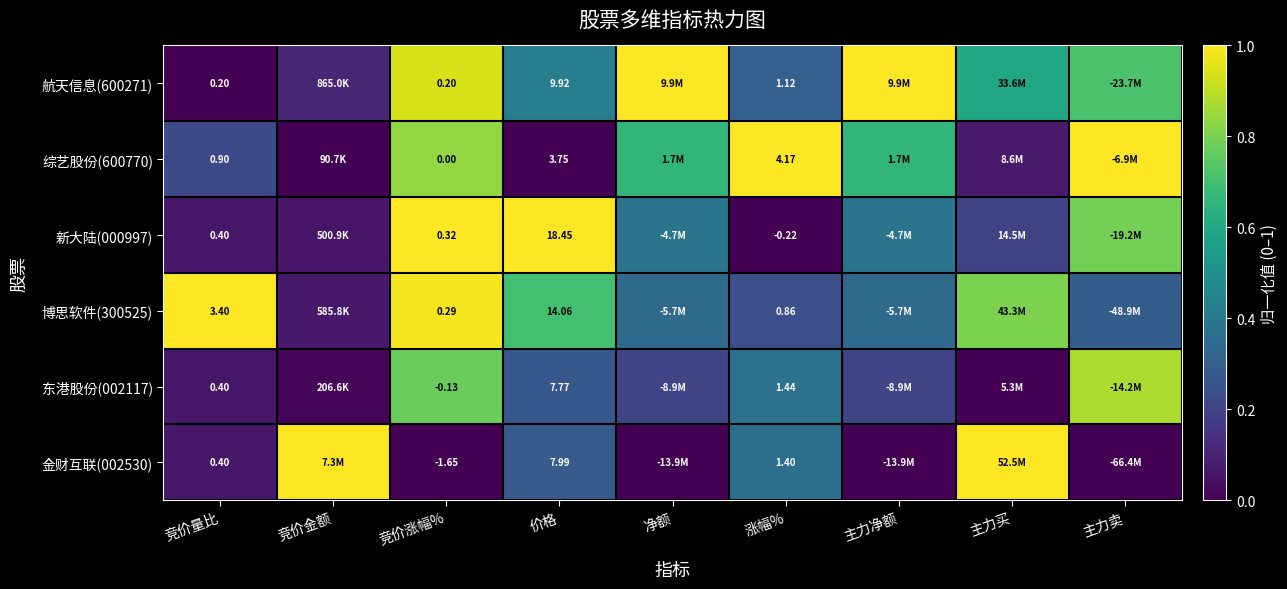

What is the spread (max minus min) of values at 主力买?

1.0